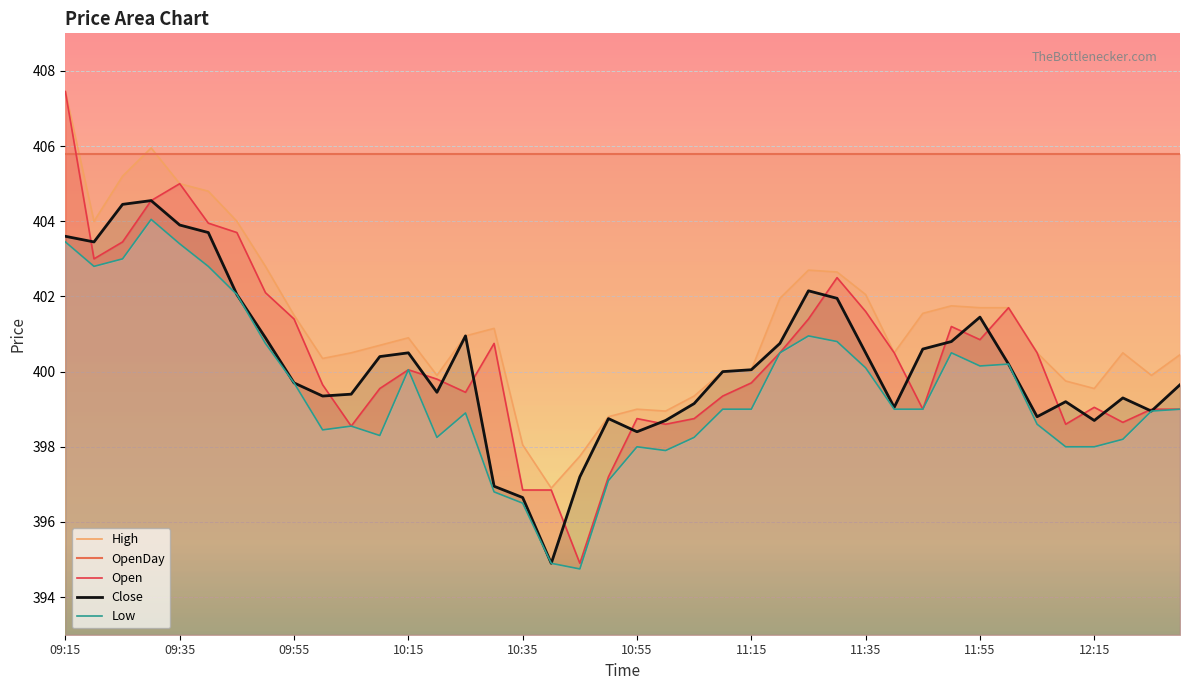

Which series has the widest spread of values?

Open